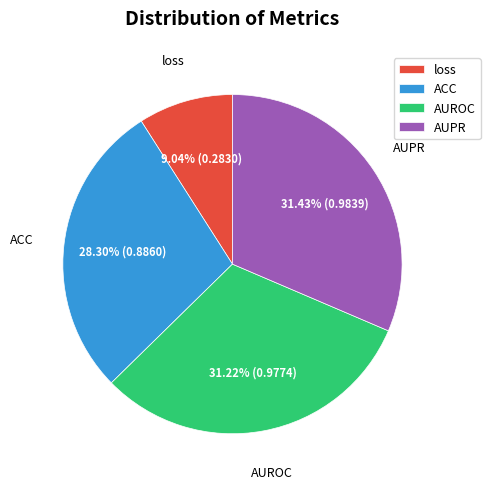

What is the smallest slice in the pie chart?

loss